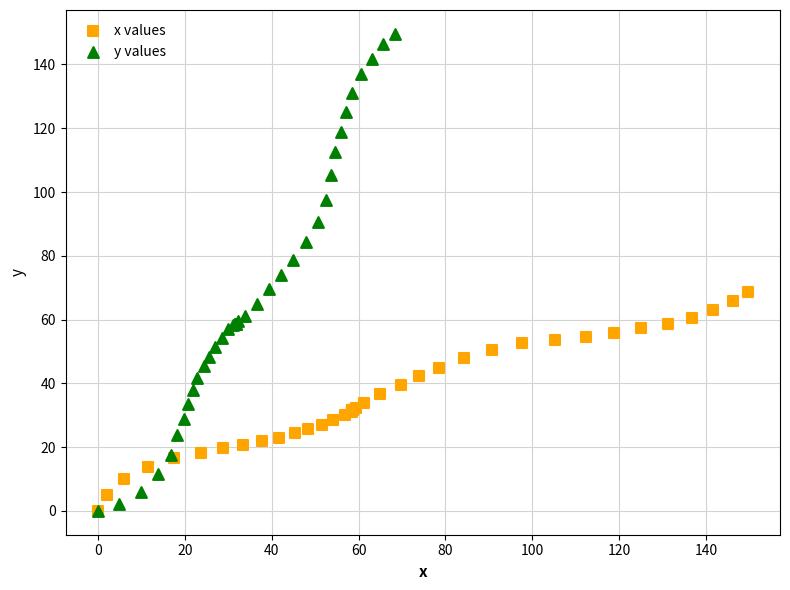

Which series reaches the maximum Y coordinate?

y values